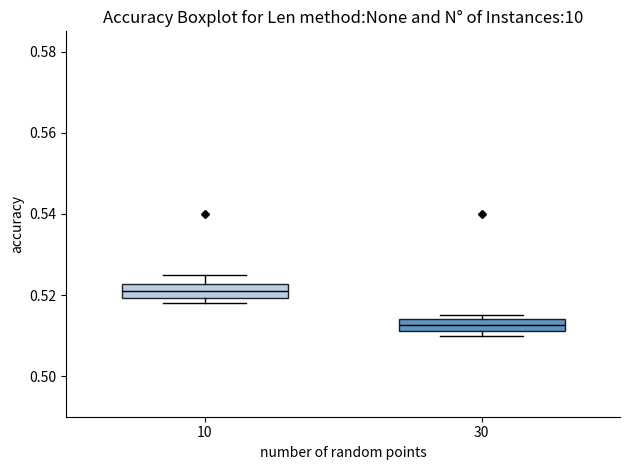

Which box has the lowest median line?

30